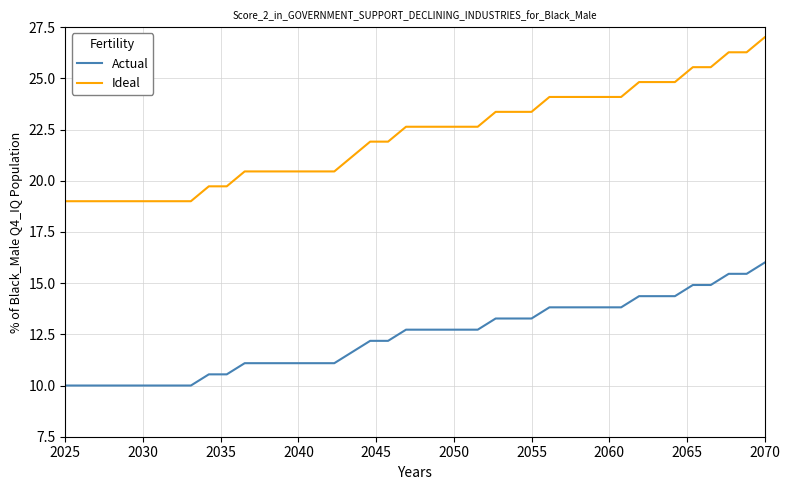

What are all the series names shown in the legend?

Actual, Ideal